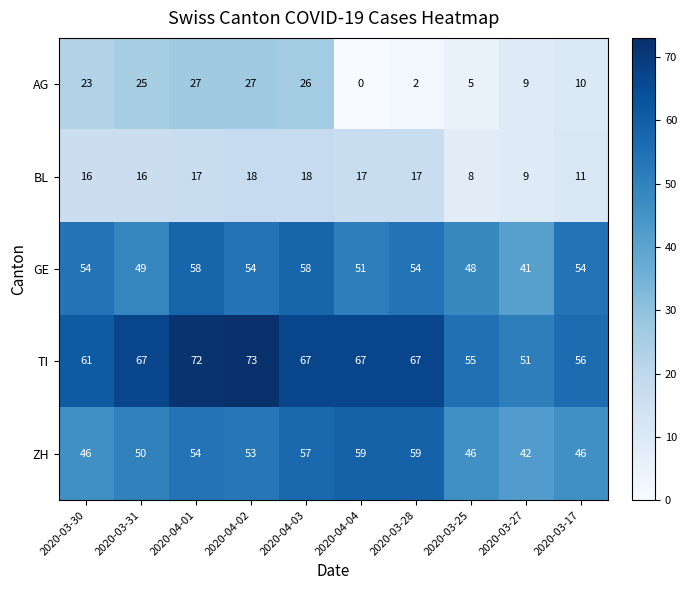

The value of ZH at 2020-03-28 is 30. True or false?

False